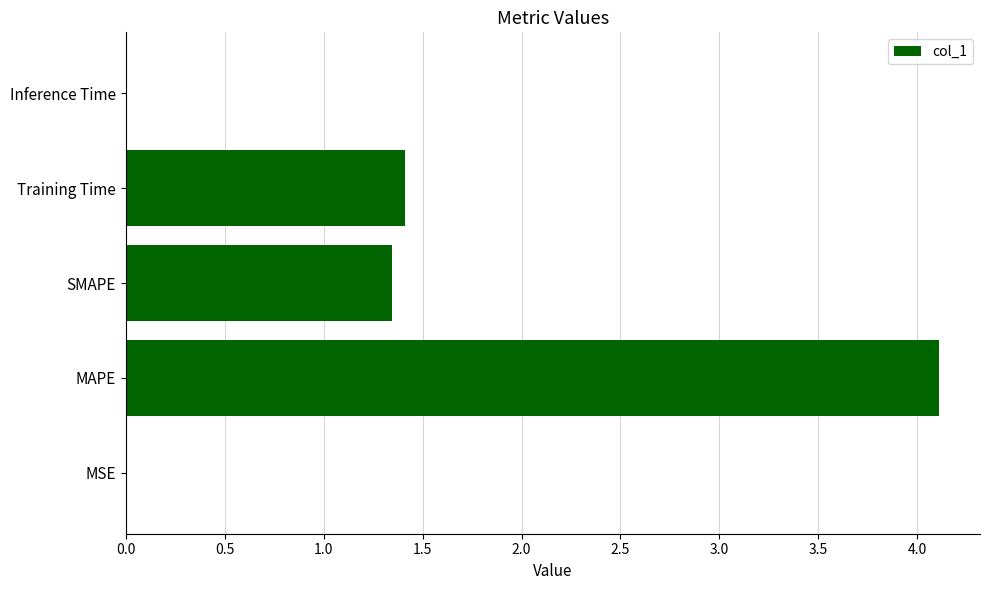

True or false: the data shows 7.2 at MAPE.

False